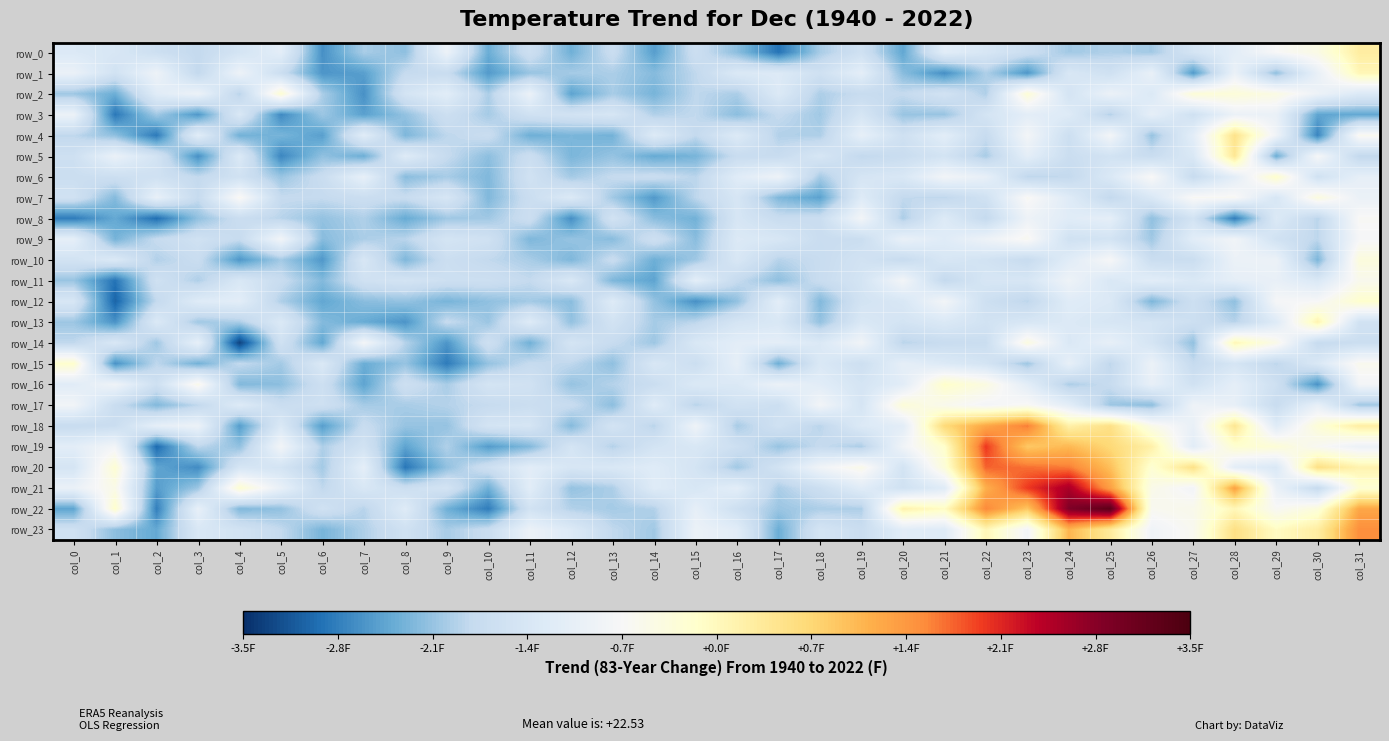

At which label is row_13 closest to 22?

col_14